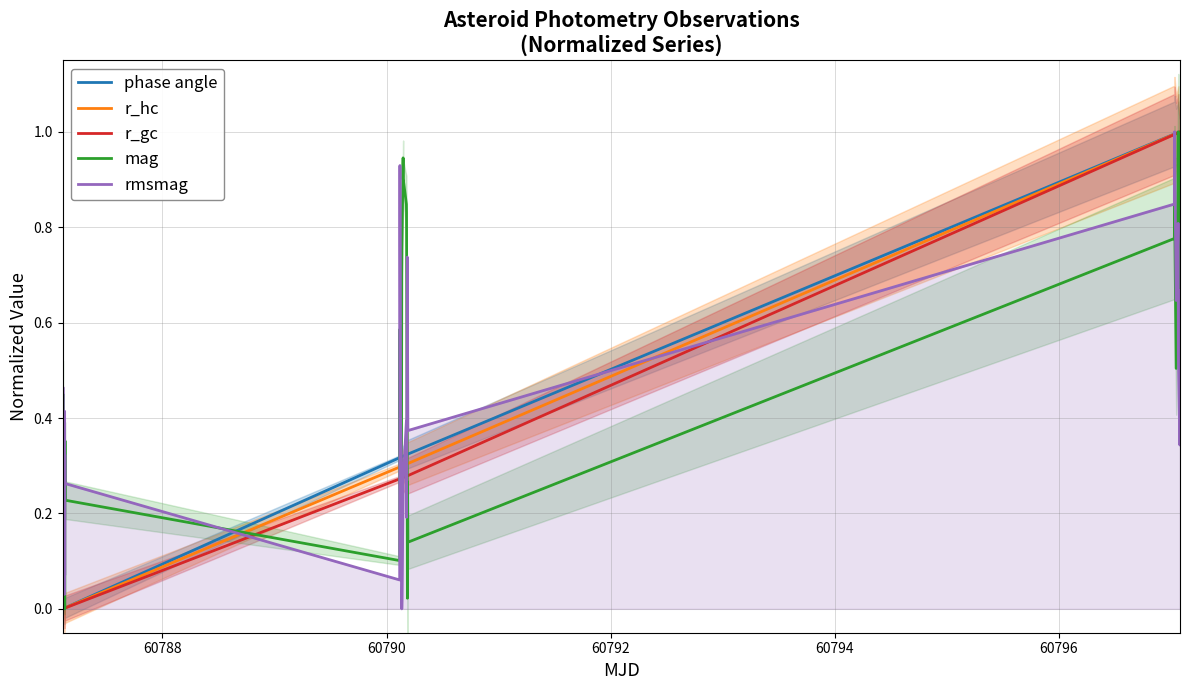

How many series are shown in this chart?

5